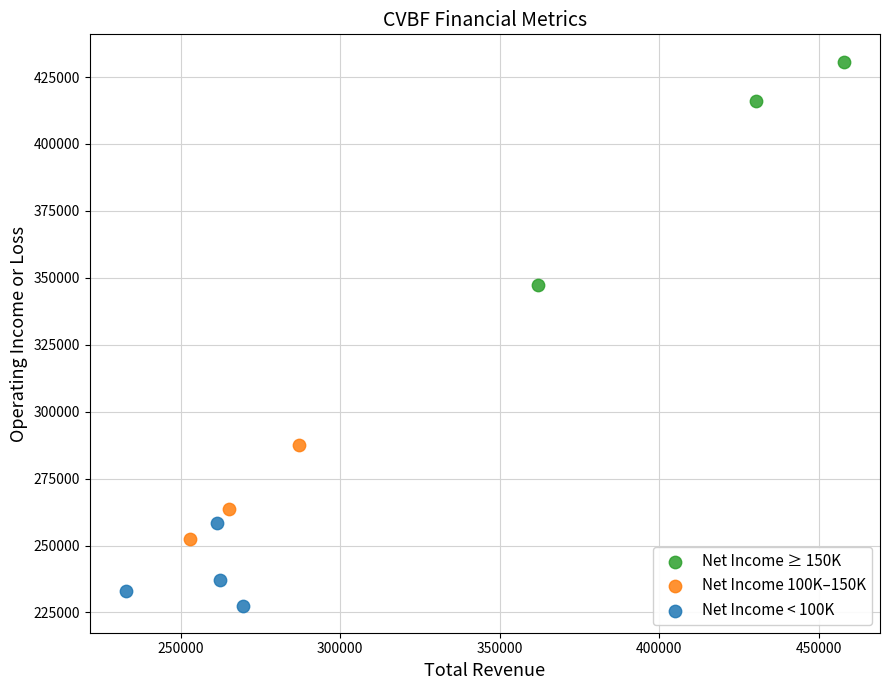

Which series reaches the maximum Y coordinate?

Net Income ≥ 150K